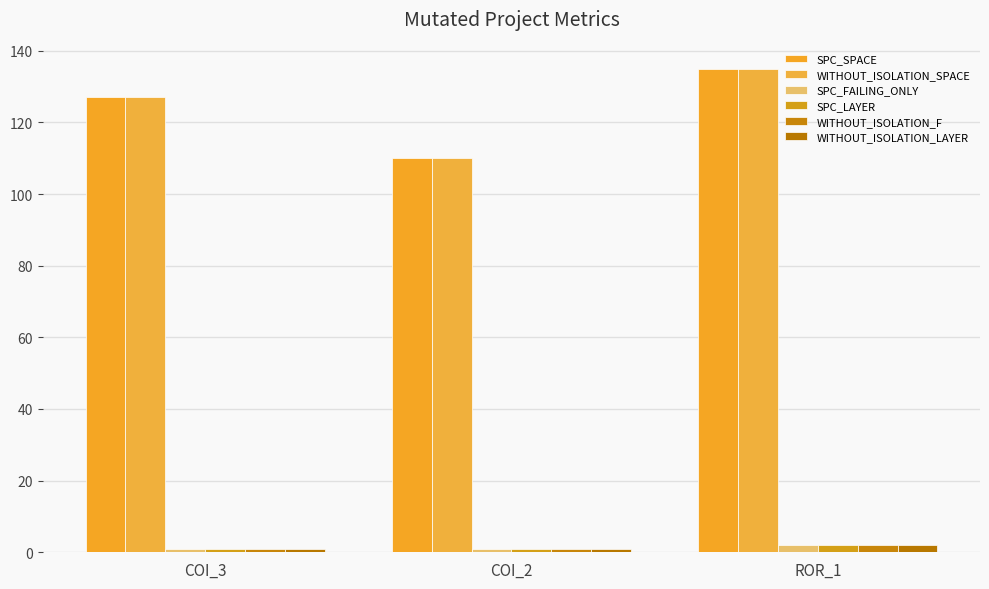

What are all the series names shown in the legend?

SPC_SPACE, WITHOUT_ISOLATION_SPACE, SPC_FAILING_ONLY, SPC_LAYER, WITHOUT_ISOLATION_F, WITHOUT_ISOLATION_LAYER